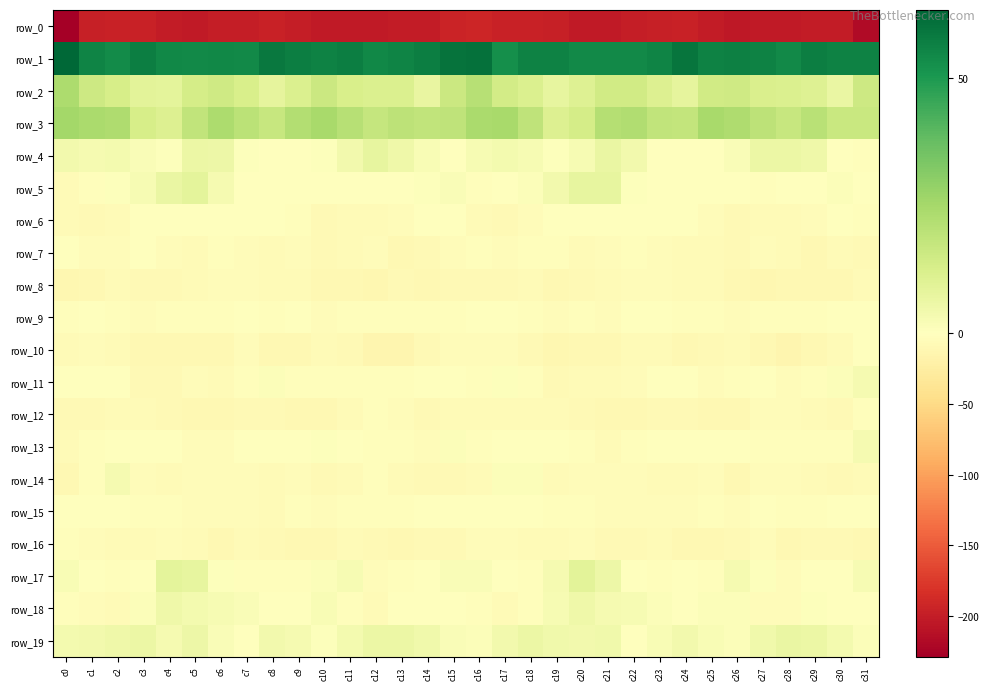

What is the maximum value for row_11?

3.2